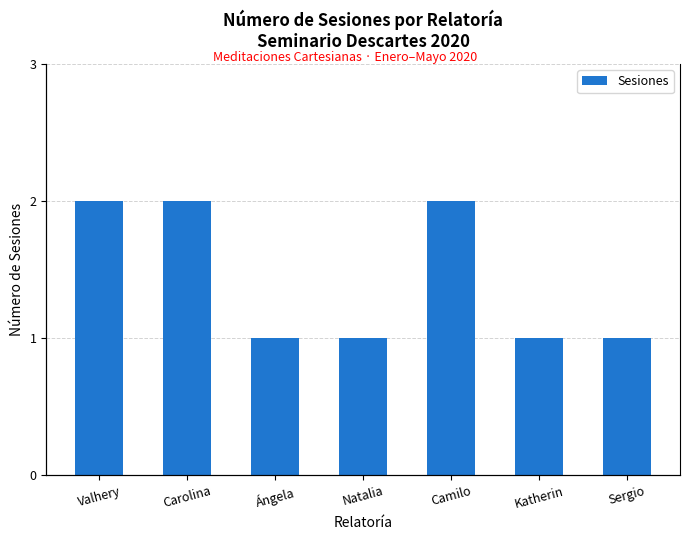

What is the change in value from Carolina to Ángela?

-1